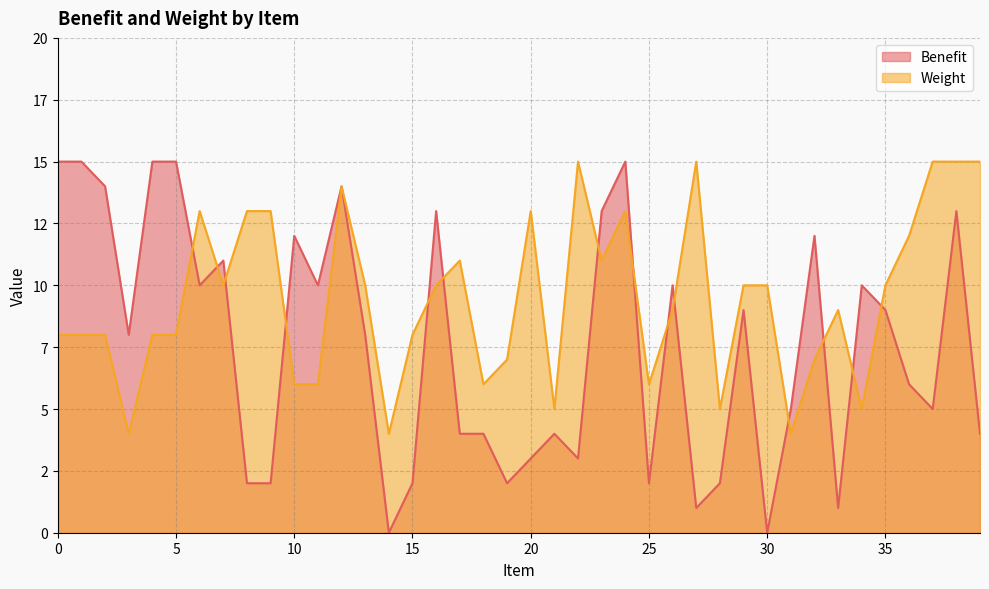

Reading left to right, what are all the values shown in this chart?

Benefit: 0=15	1=15	2=14	3=8	4=15	5=15	6=10	7=11	8=2	9=2	10=12	11=10	12=14	13=8	14=0	15=2	16=13	17=4	18=4	19=2	20=3	21=4	22=3	23=13	24=15	25=2	26=10	27=1	28=2	29=9	30=0	31=5	32=12	33=1	34=10	35=9	36=6	37=5	38=13	39=4
Weight: 0=8	1=8	2=8	3=4	4=8	5=8	6=13	7=10	8=13	9=13	10=6	11=6	12=14	13=10	14=4	15=8	16=10	17=11	18=6	19=7	20=13	21=5	22=15	23=11	24=13	25=6	26=9	27=15	28=5	29=10	30=10	31=4	32=7	33=9	34=5	35=10	36=12	37=15	38=15	39=15